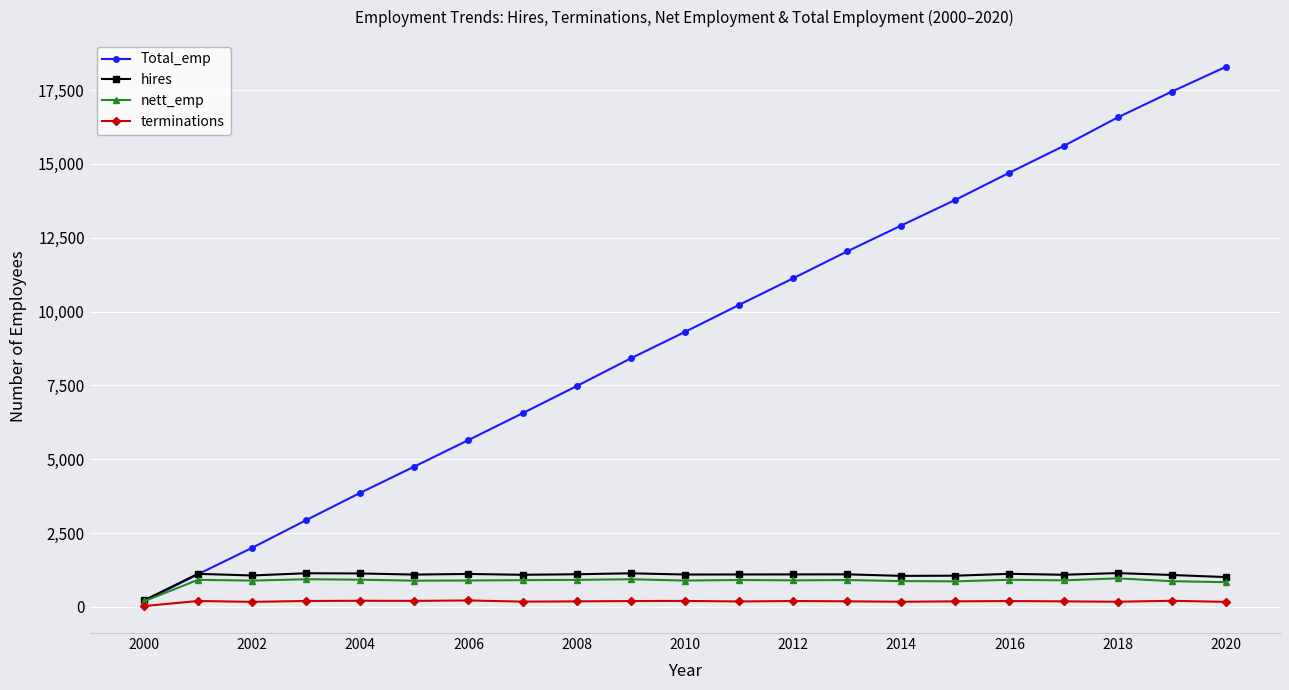

What is the highest value of the hires series?

1147